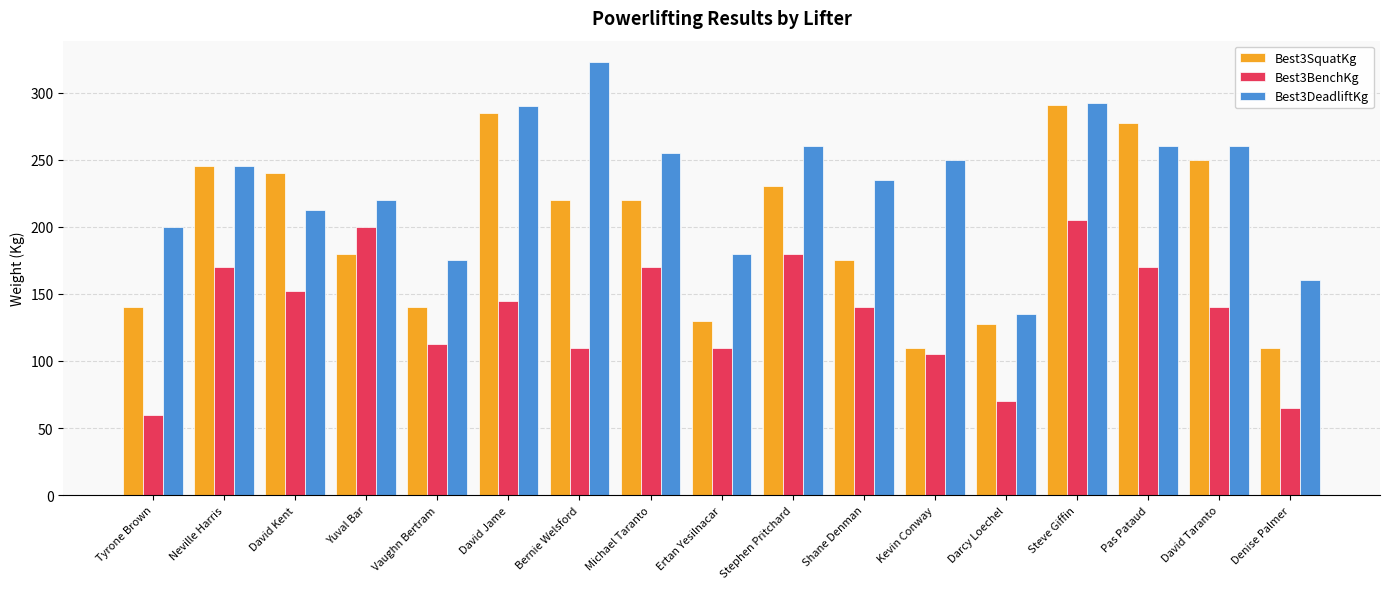

Which series has the widest spread of values?

Best3DeadliftKg